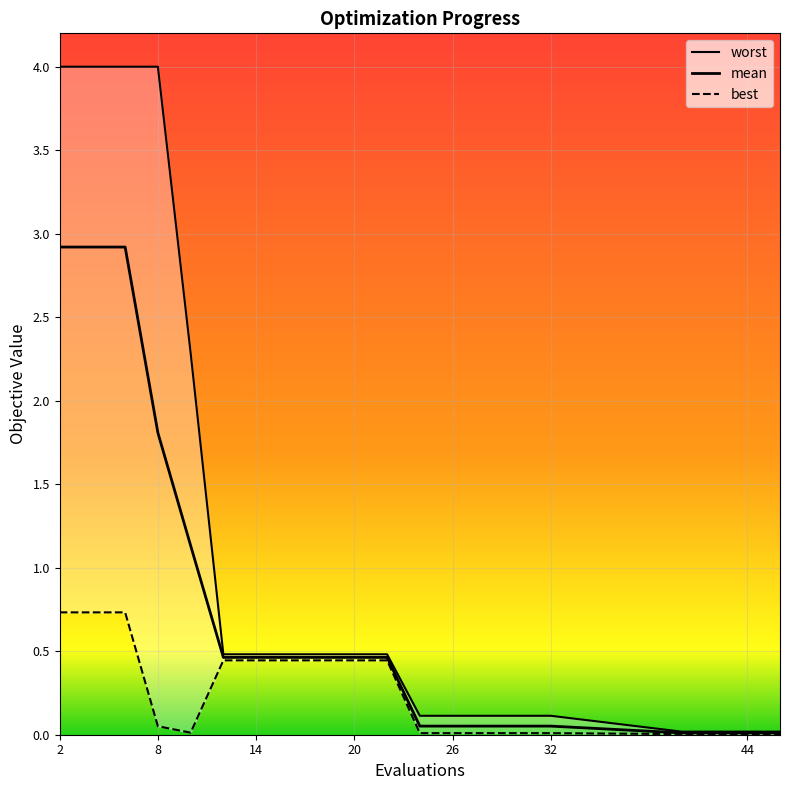

What is the difference between the highest and lowest values at 2?

3.3